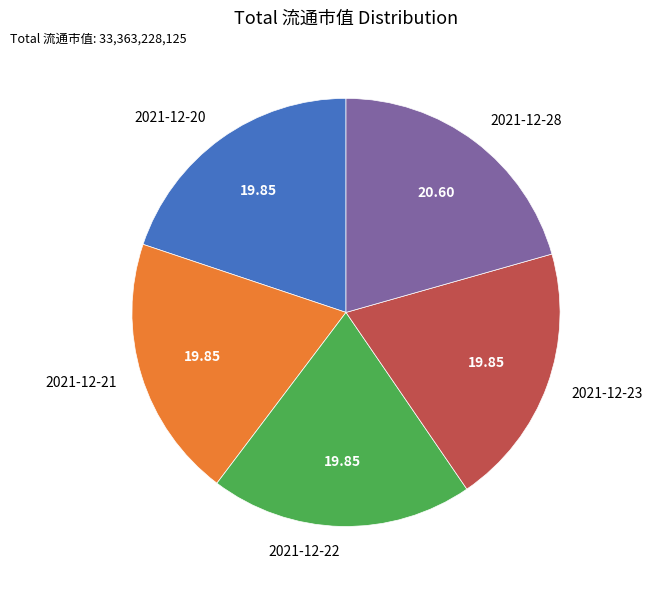

Is there any slice that represents more than half of the pie?

No